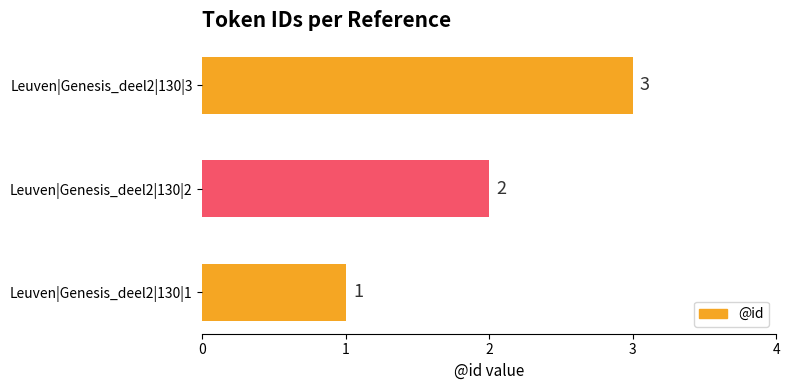

What is the greatest value displayed?

3